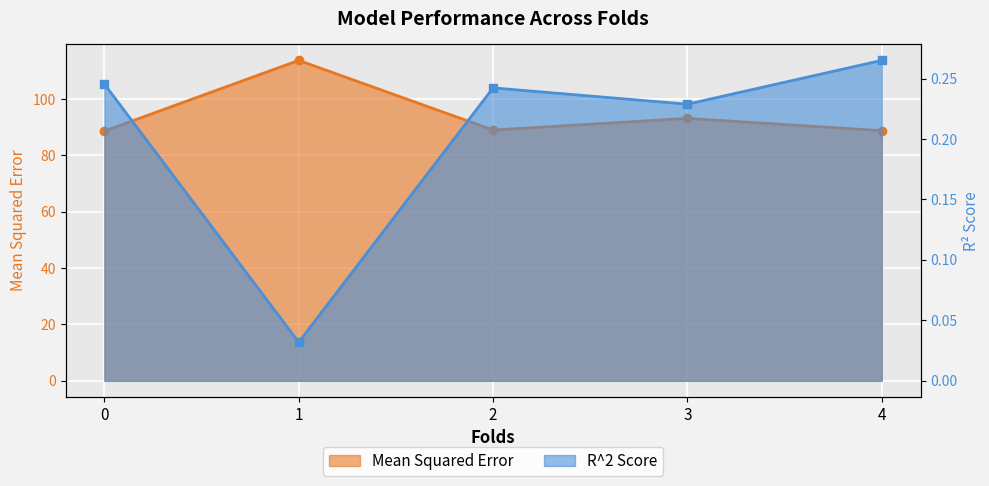

Reading right to left, what are all the values shown in this chart?

Mean Squared Error: 4=88.8	3=93.2	2=89.0	1=113.8	0=88.7
R^2 Score: 4=0.3	3=0.2	2=0.2	1=0.0	0=0.2